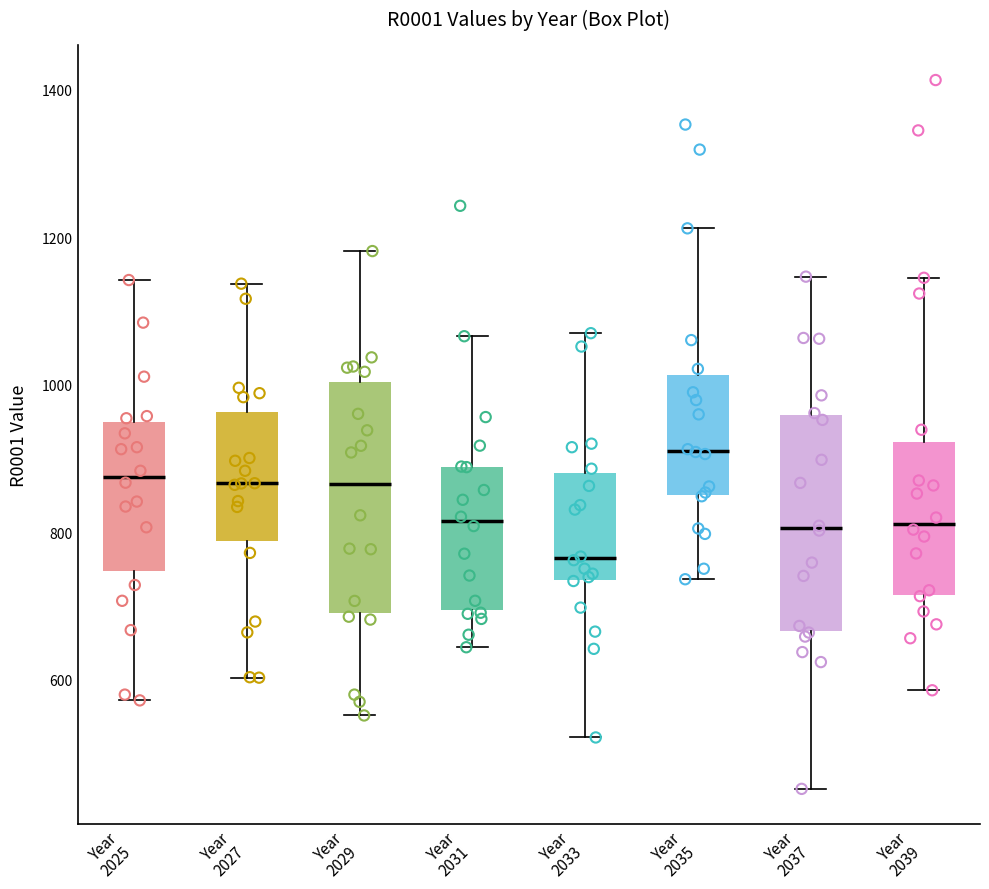

Which box's median line is the lowest?

Year 2033